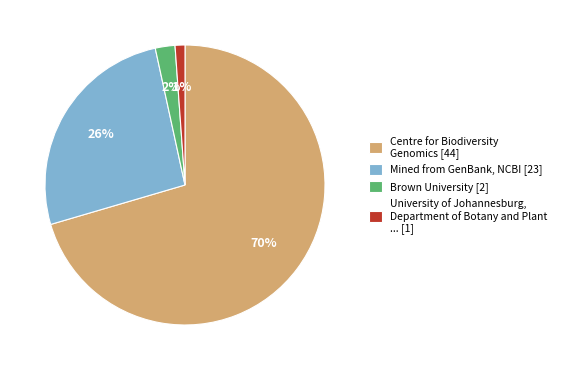

Is there a majority slice in this chart?

Yes